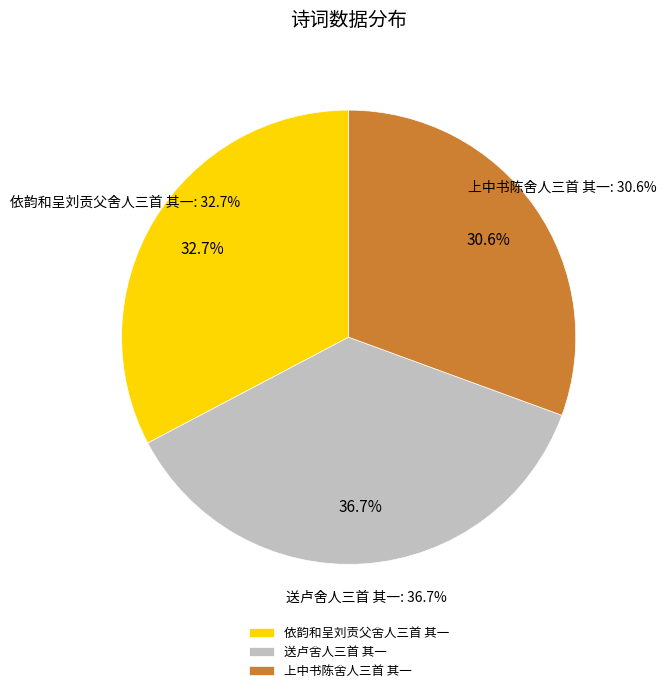

True or false: 依韵和呈刘贡父舍人三首 其一 accounts for 33% of the total.

True